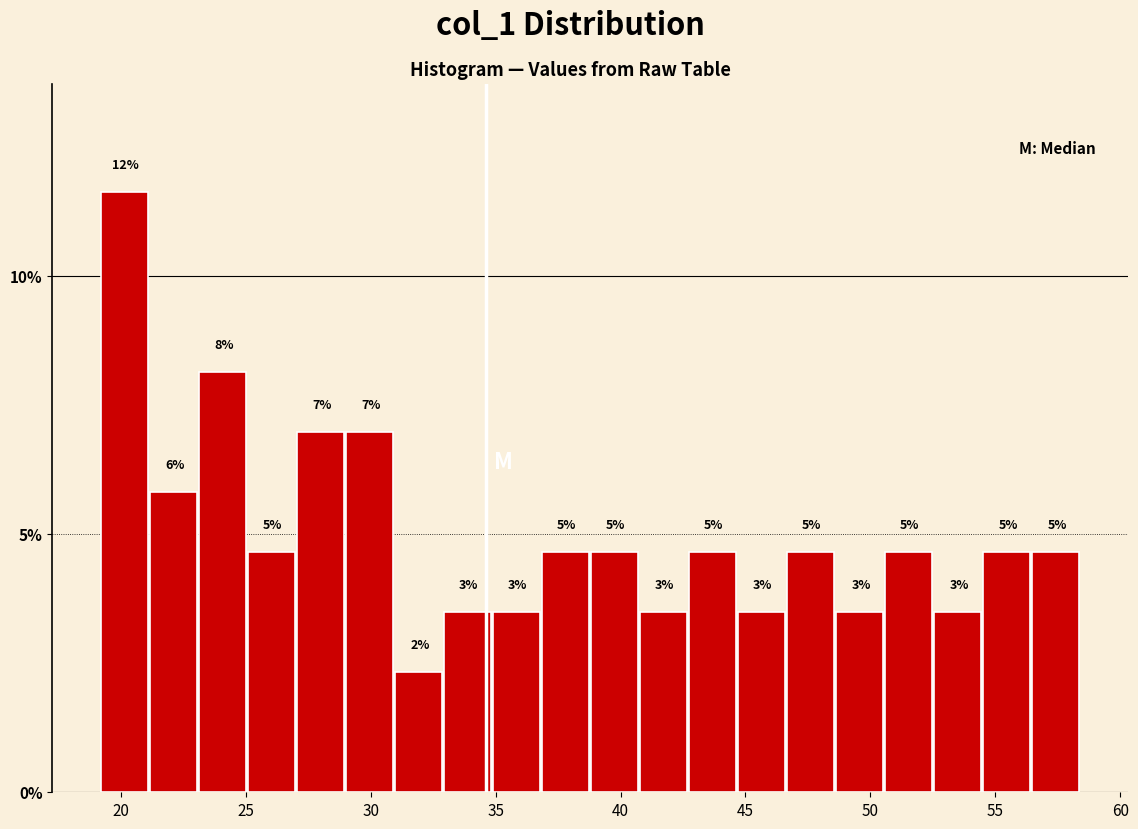

Read against the x-axis, roughly where is the centre of the tallest bar?

20.0